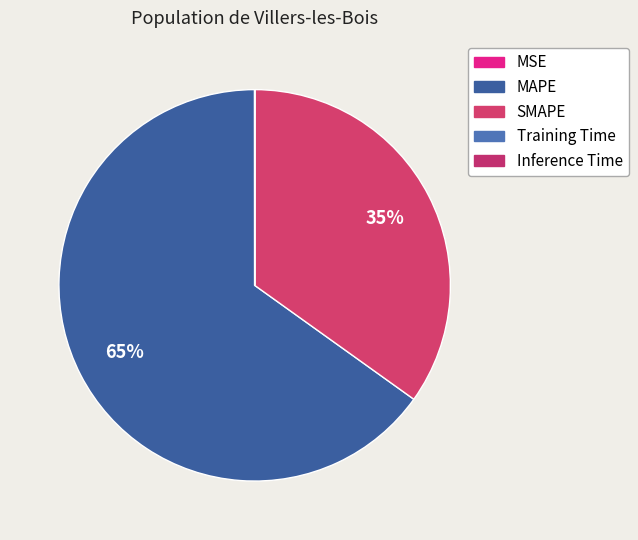

To the nearest percent, what is the difference between the largest and smallest slice percentages?

65%